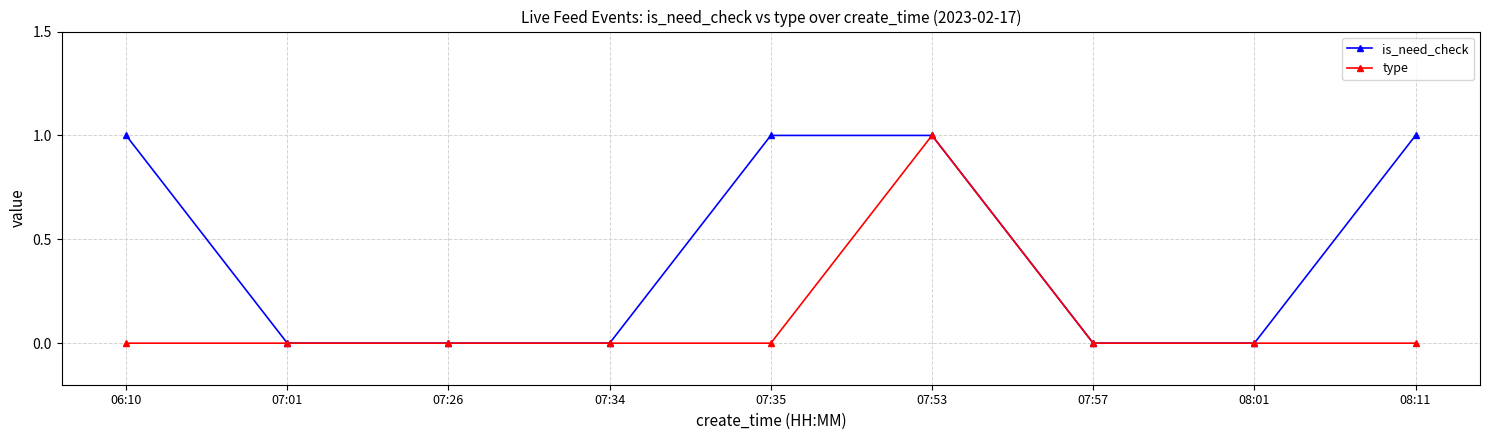

The value of type at 07:34 is 0. True or false?

True